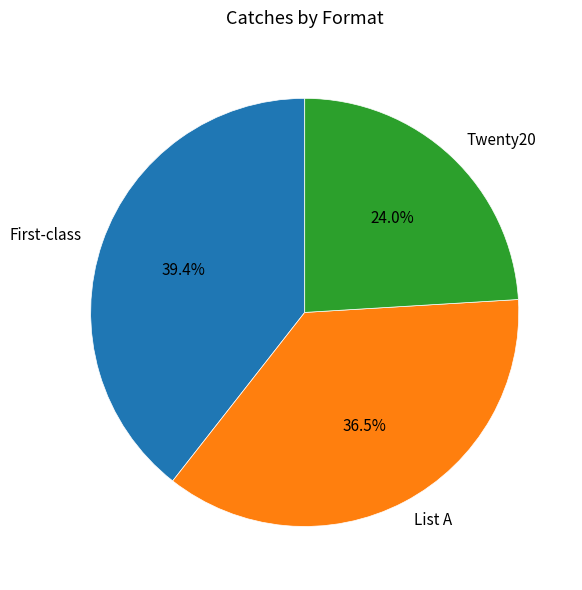

What is the ratio of the value at List A to the value at Twenty20?

1.5